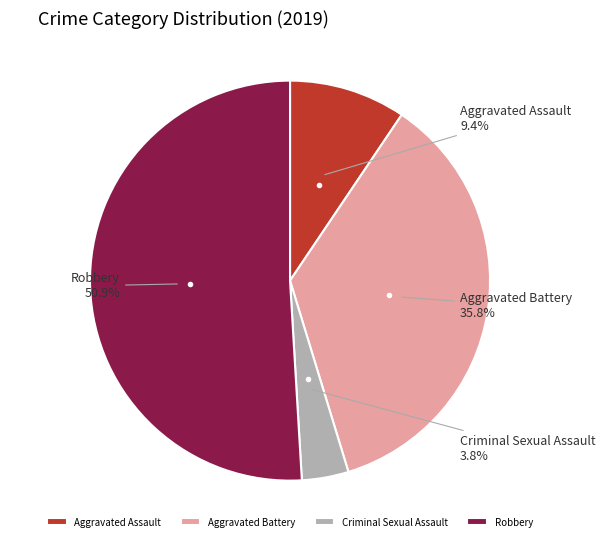

True or false: Robbery accounts for 41% of the total.

False